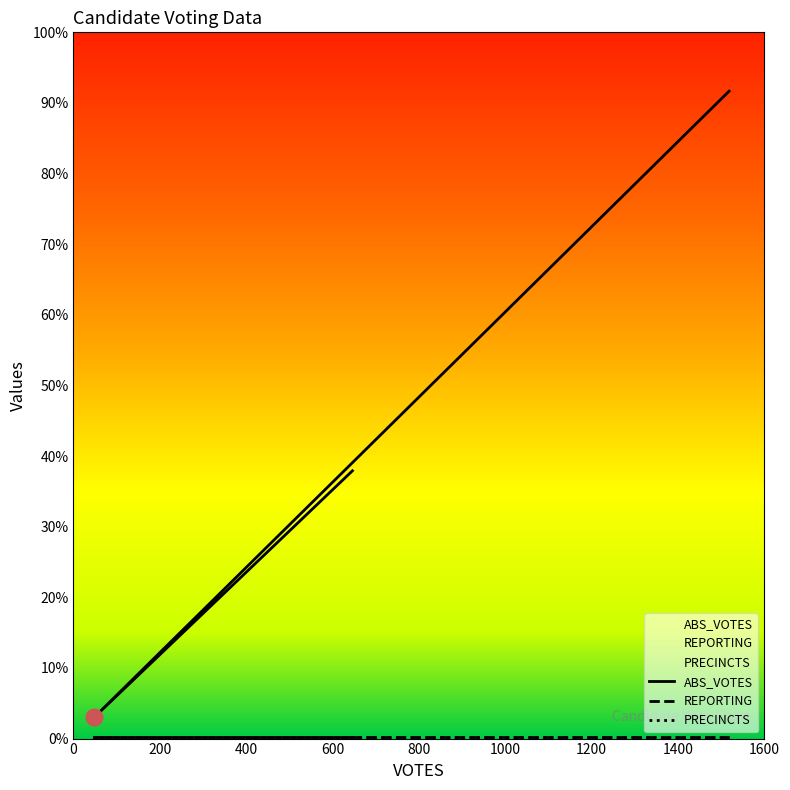

What is the approximate value of ABS_VOTES at shawj?

1100